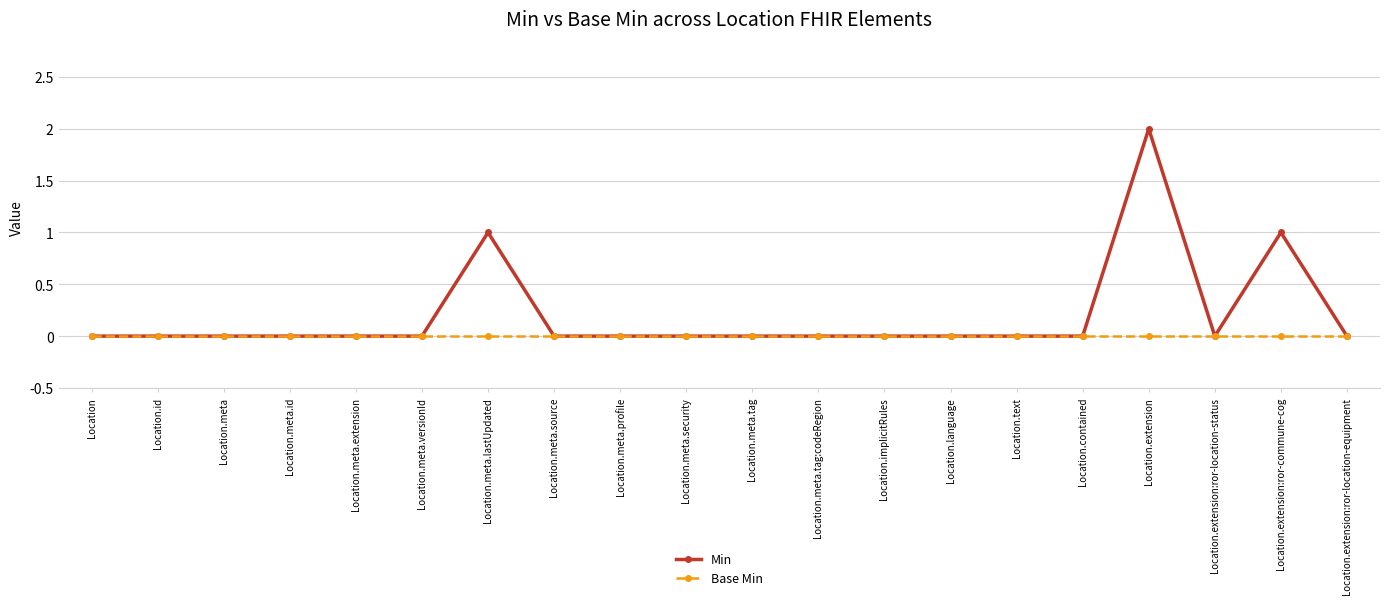

What position from the left is Location?

1